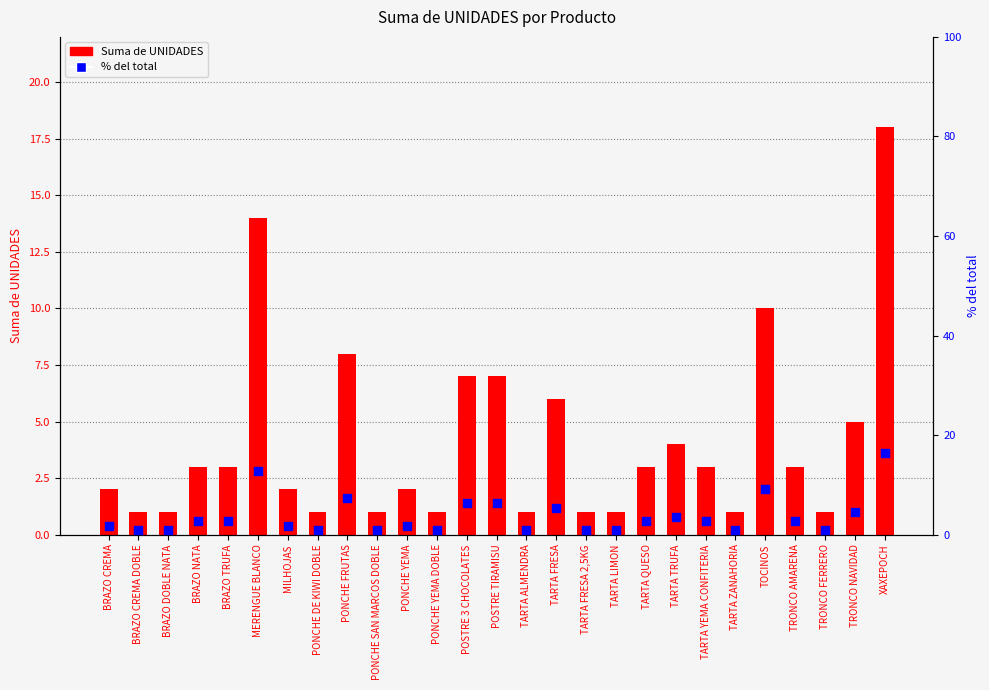

Which series reaches the minimum Y coordinate?

% del total